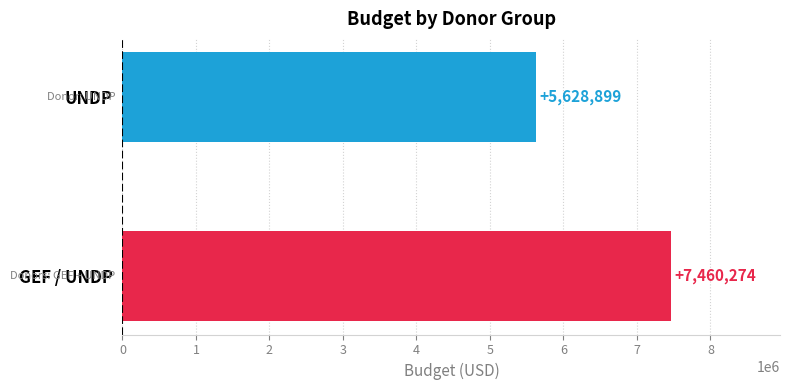

What is the sum of all values?

13089173